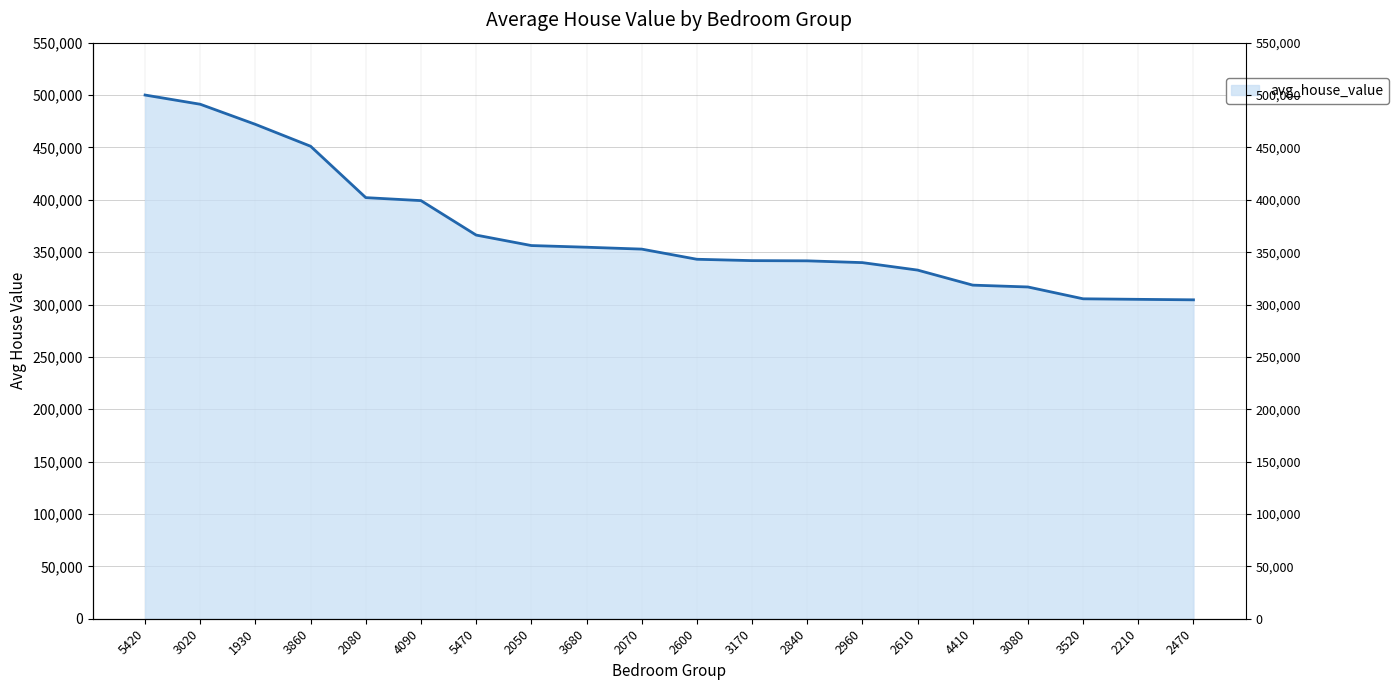

Which has a higher value, 4410 or 2840?

2840